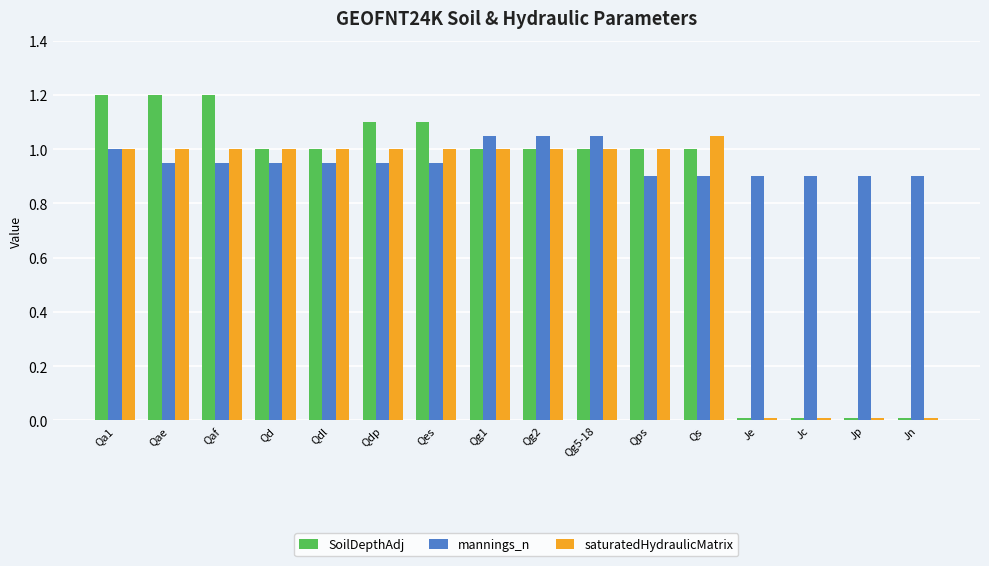

How many series are shown in this chart?

3